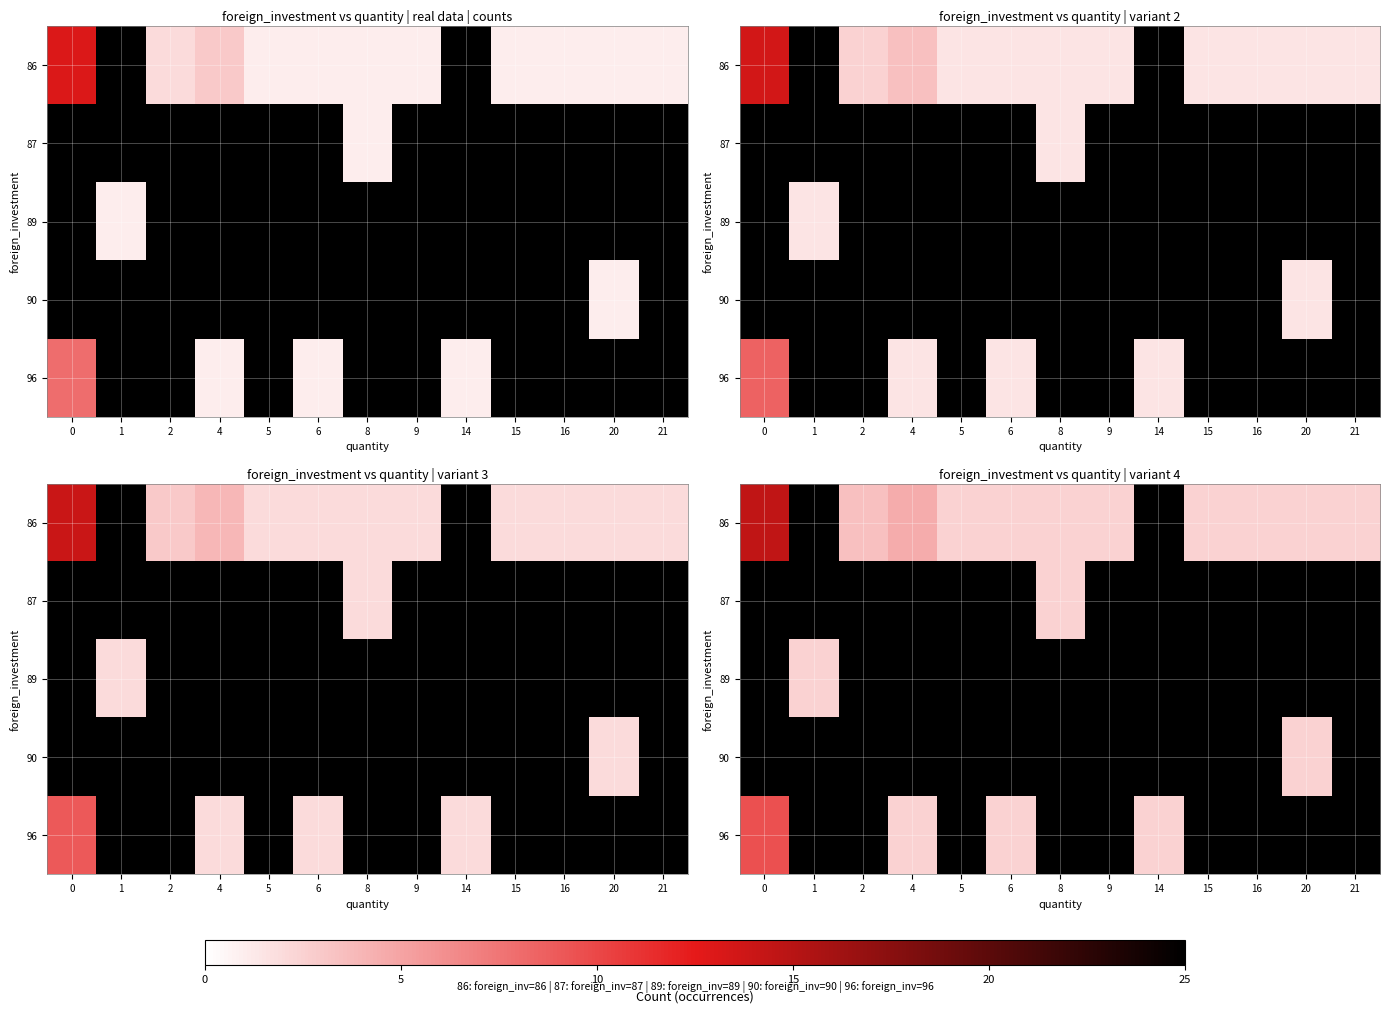

How many data points does each series have?

13